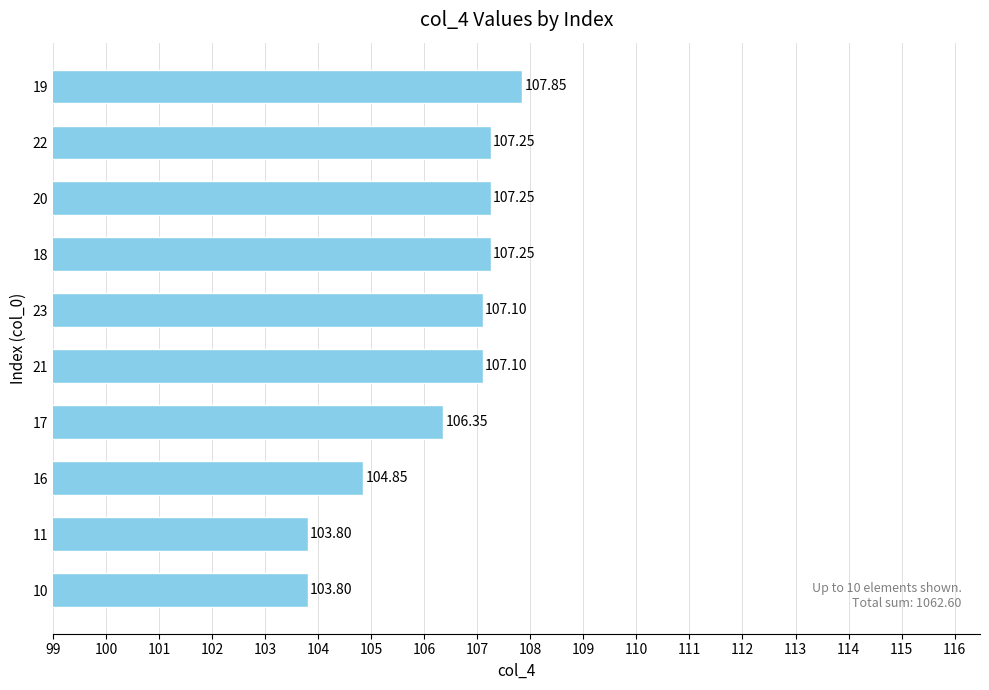

How many values are below 107?

4